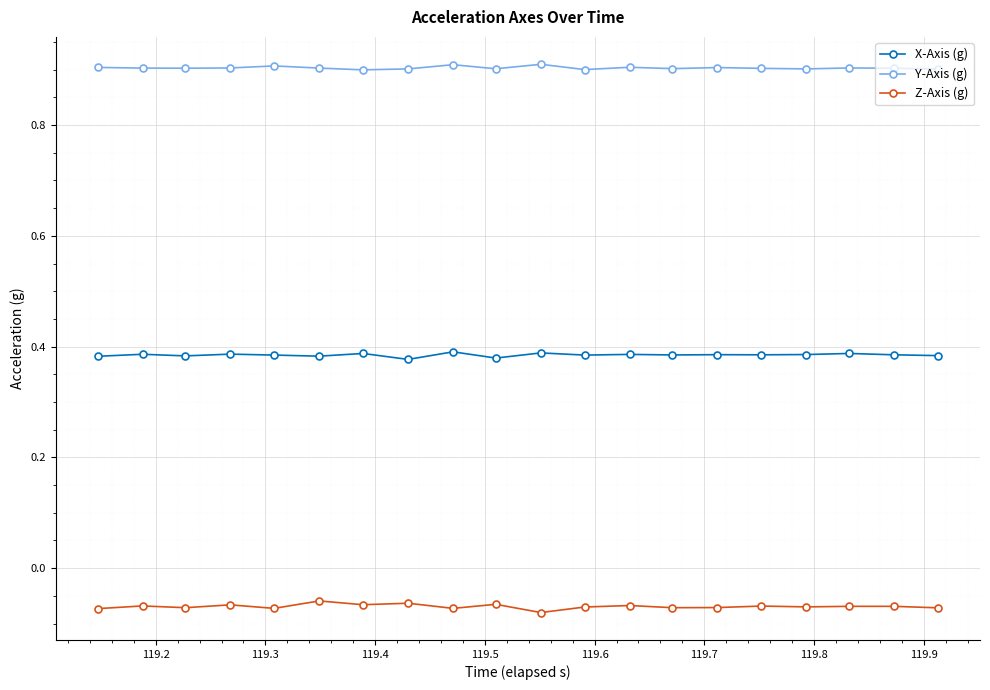

List the series in order of their peak value, lowest first.

Z-Axis (g), X-Axis (g), Y-Axis (g)